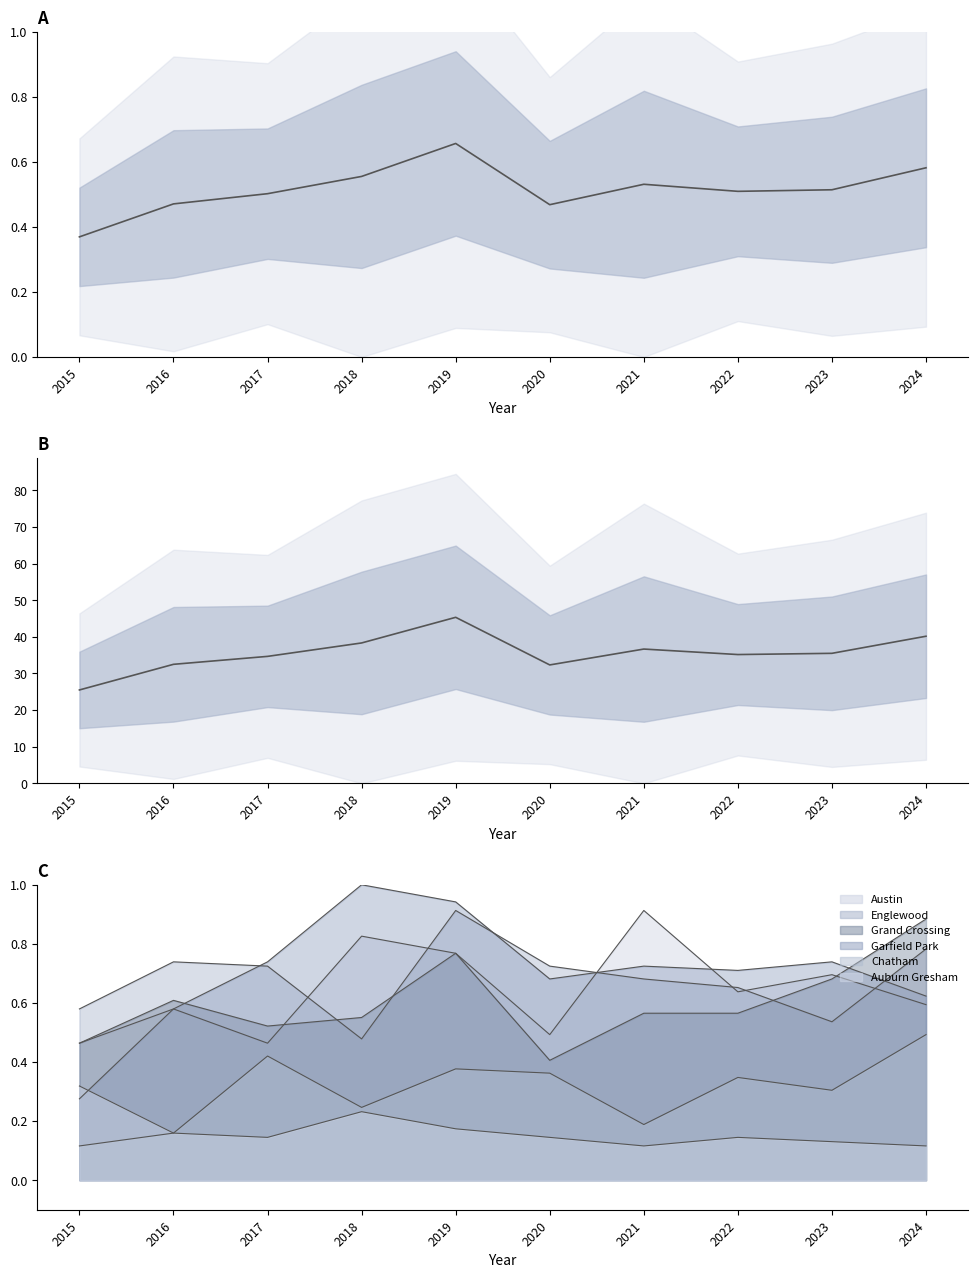

Reading left to right, extract all data points from this chart.

2015=25.5	2016=32.5	2017=34.7	2018=38.3	2019=45.3	2020=32.3	2021=36.7	2022=35.2	2023=35.5	2024=40.2